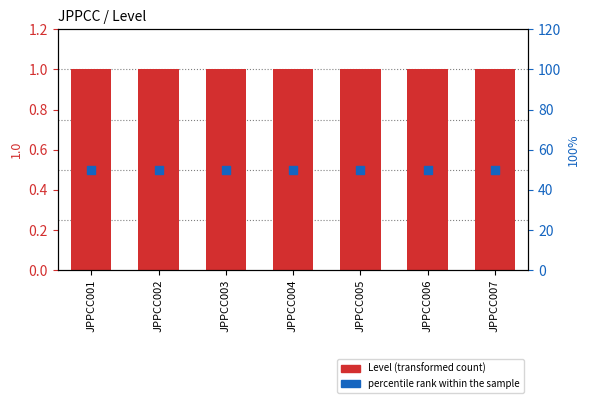

What are all the series names shown in the legend?

Level (transformed count), percentile rank within the sample